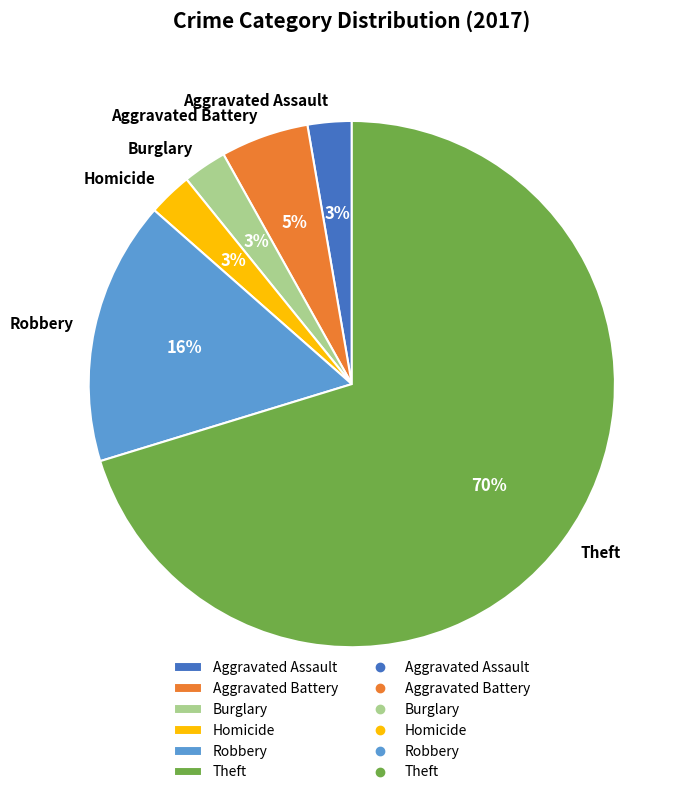

Is the sum of Aggravated Assault and Burglary greater than half?

No